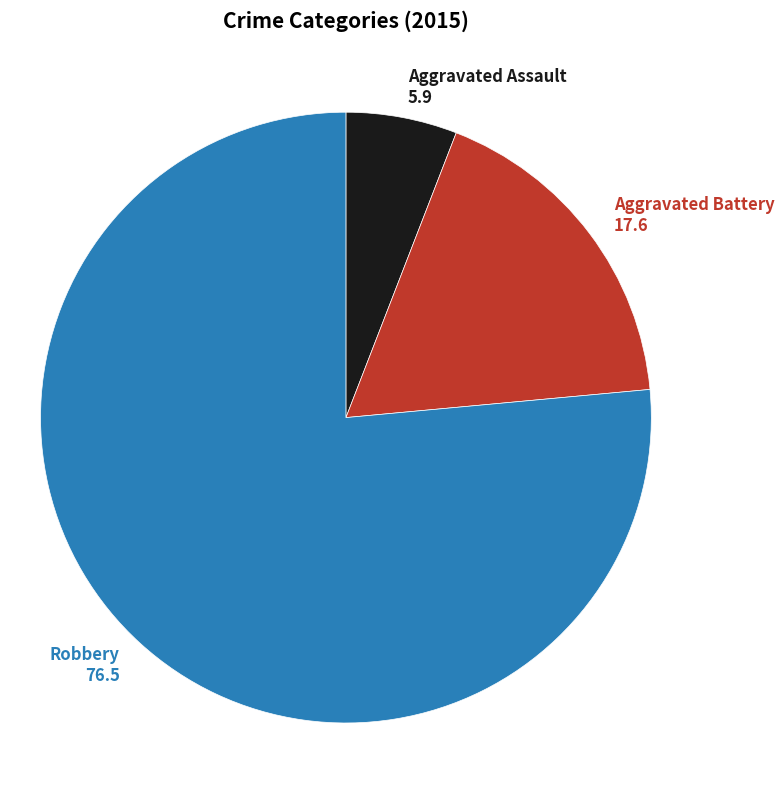

Do Aggravated Battery and Aggravated Assault together represent more than half of the pie?

No